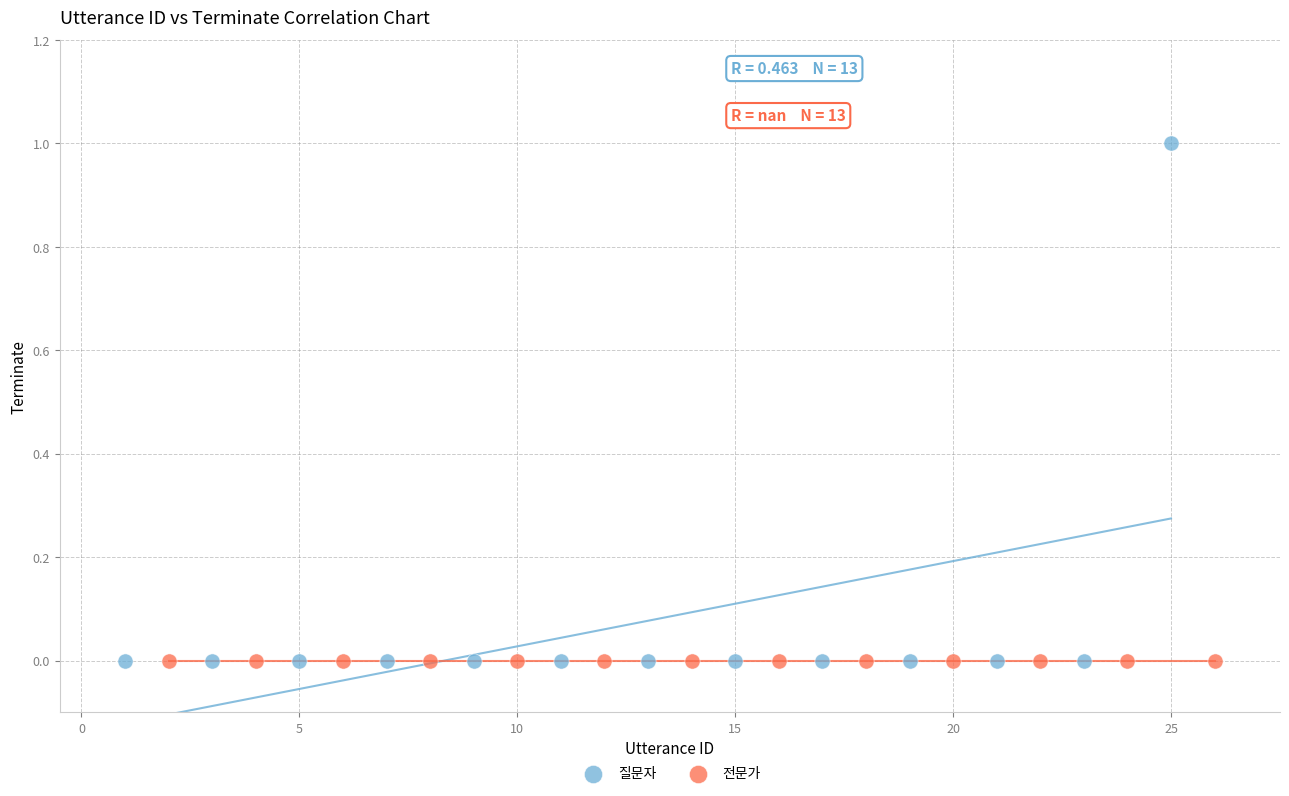

Which series contains the highest Y value?

질문자